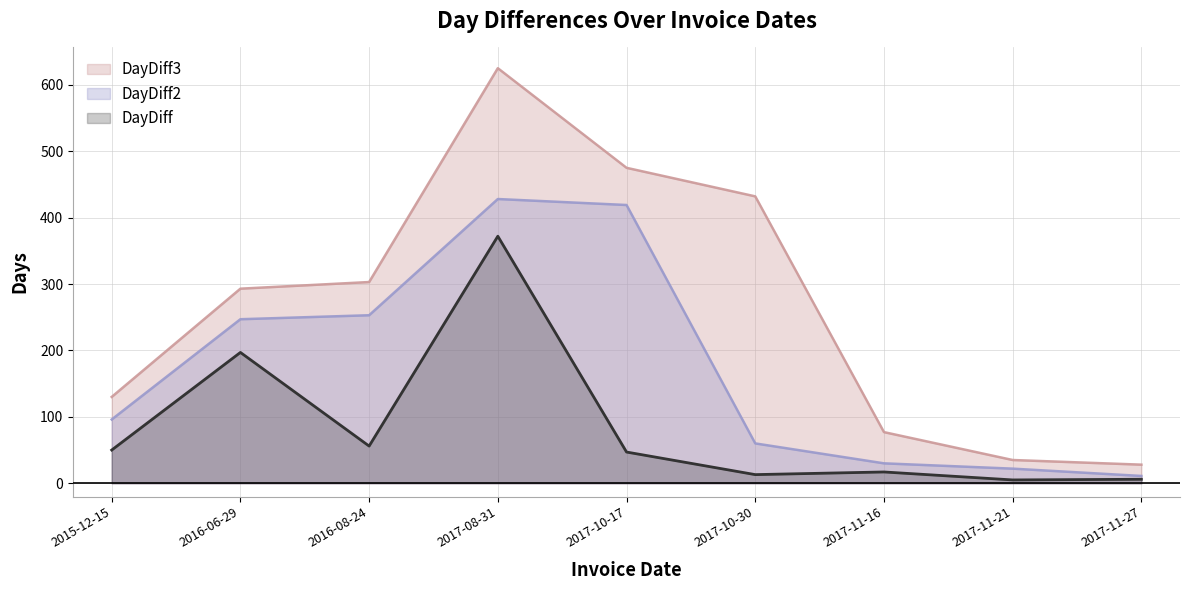

How many values in the DayDiff2 series are below 96?

4